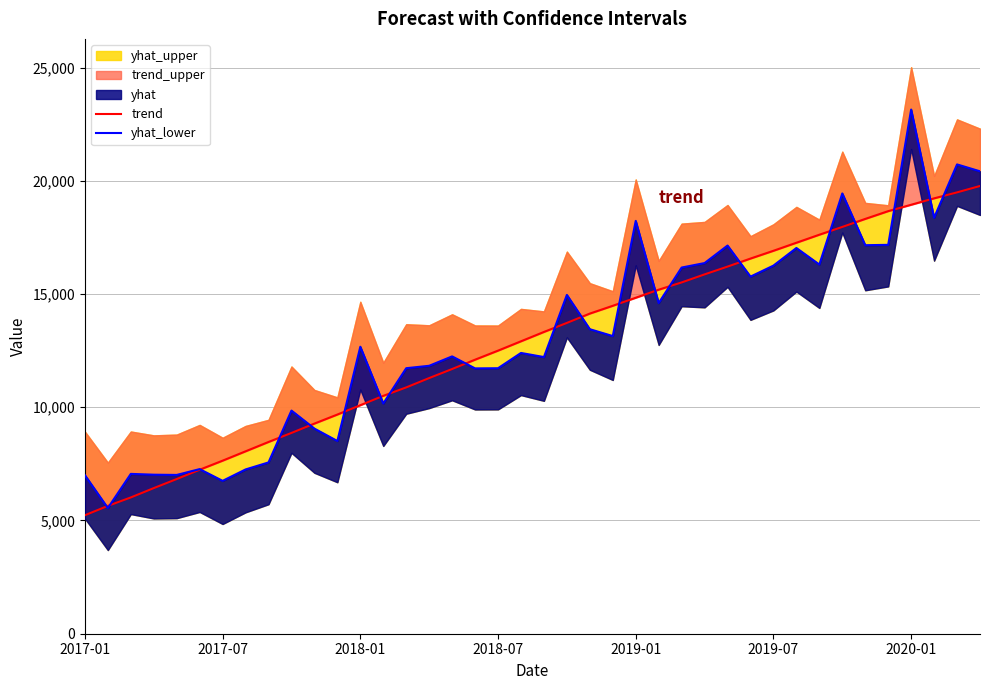

What is the difference between the second highest and minimum values in the trend series?

14257.4